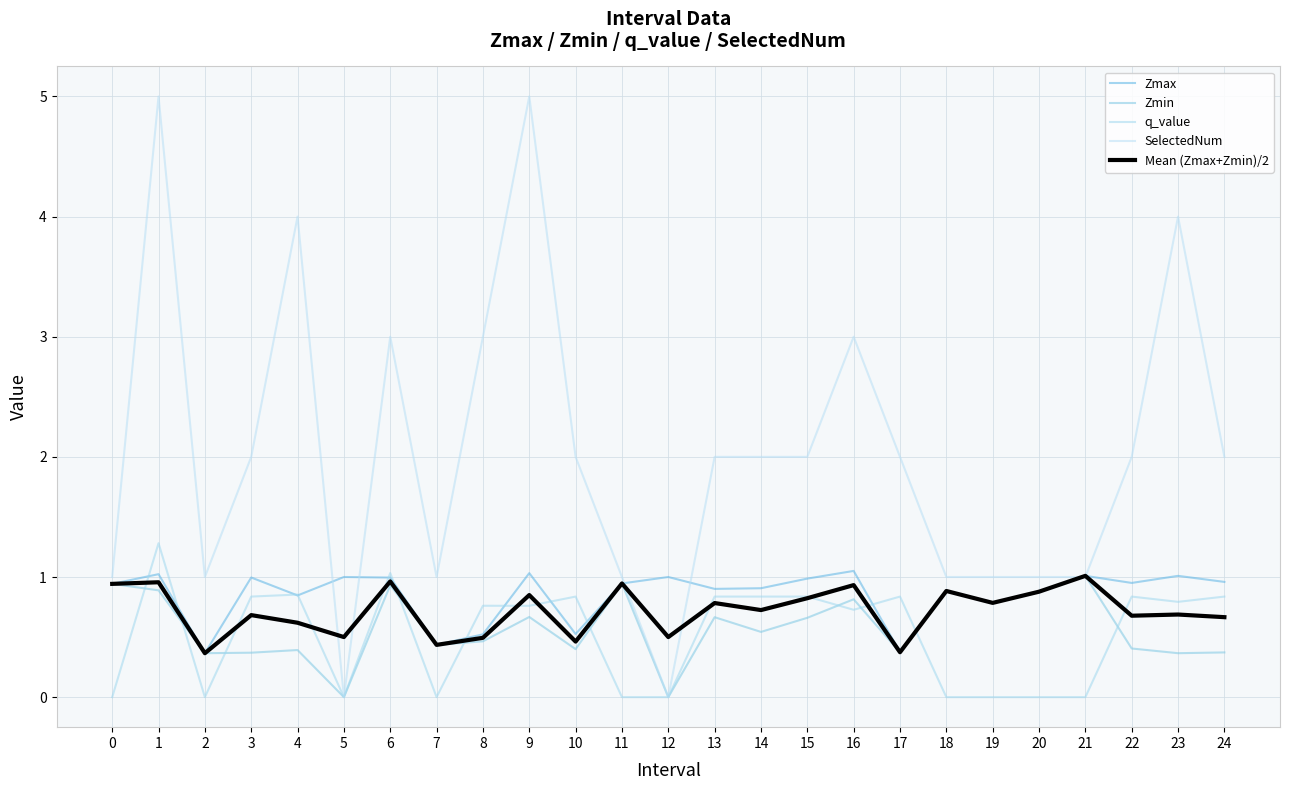

How many times do q_value and Mean (Zmax+Zmin)/2 cross each other?

15